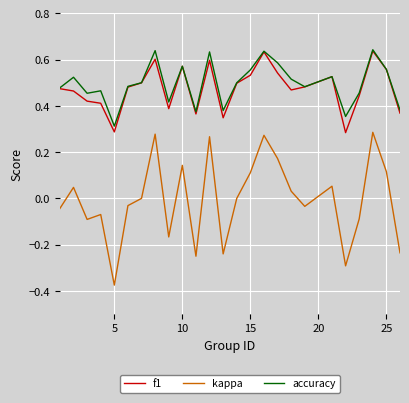

True or false: f1 and kappa intersect in this chart.

False